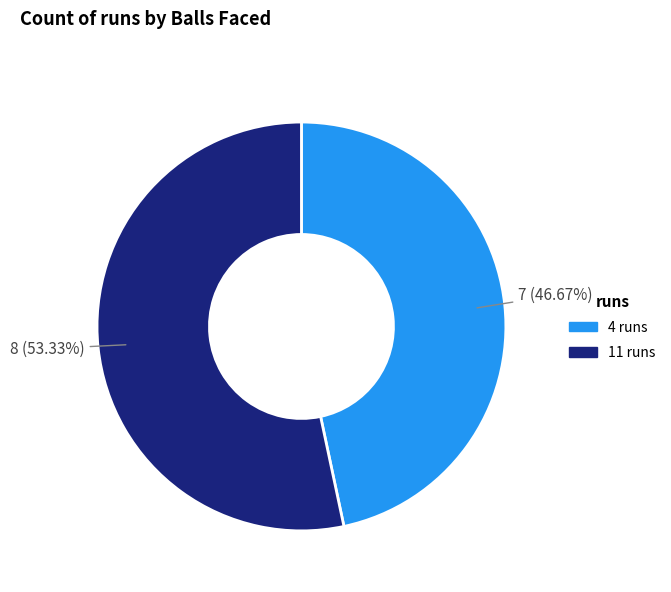

Rank the categories by value from lowest to highest.

4 runs, 11 runs